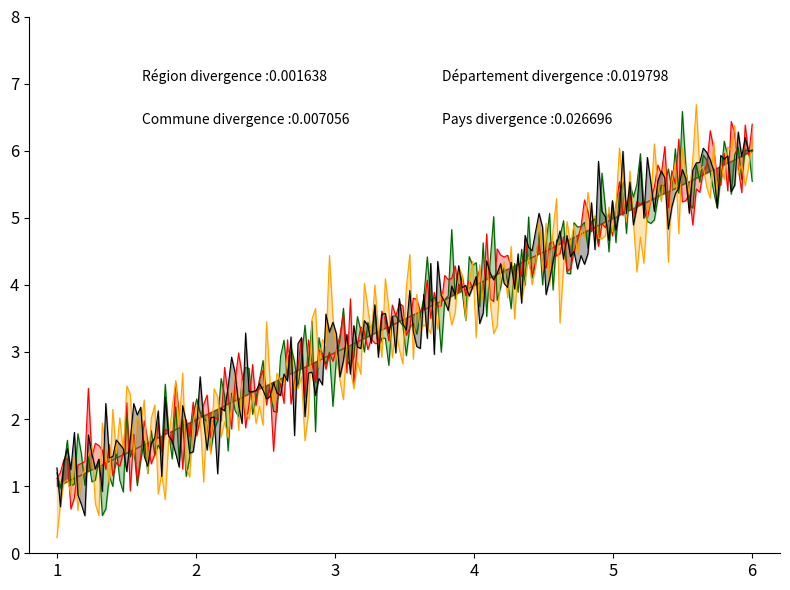

What is the average value?

4